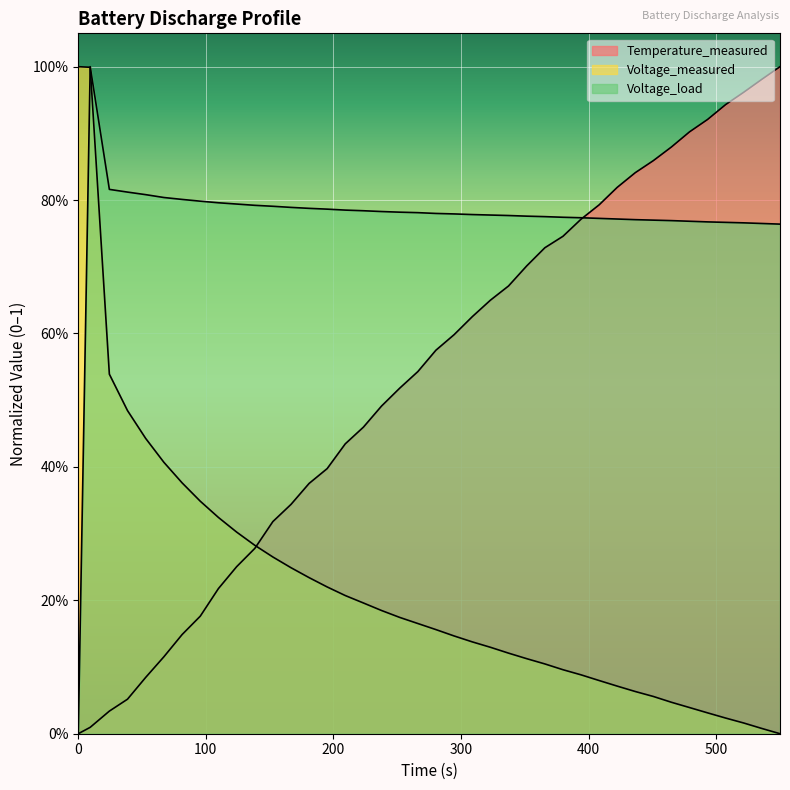

What is the average value of the Voltage_load series?

0.8